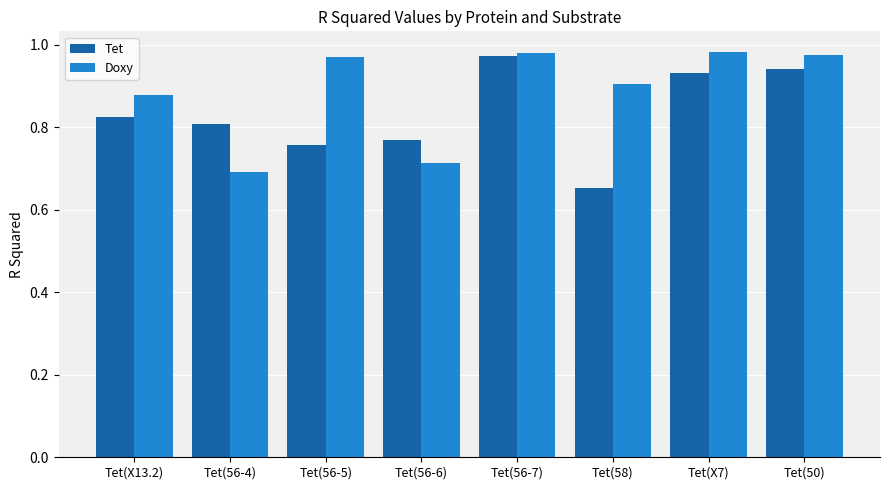

Which label corresponds to the smallest value in the chart?

Tet(58)